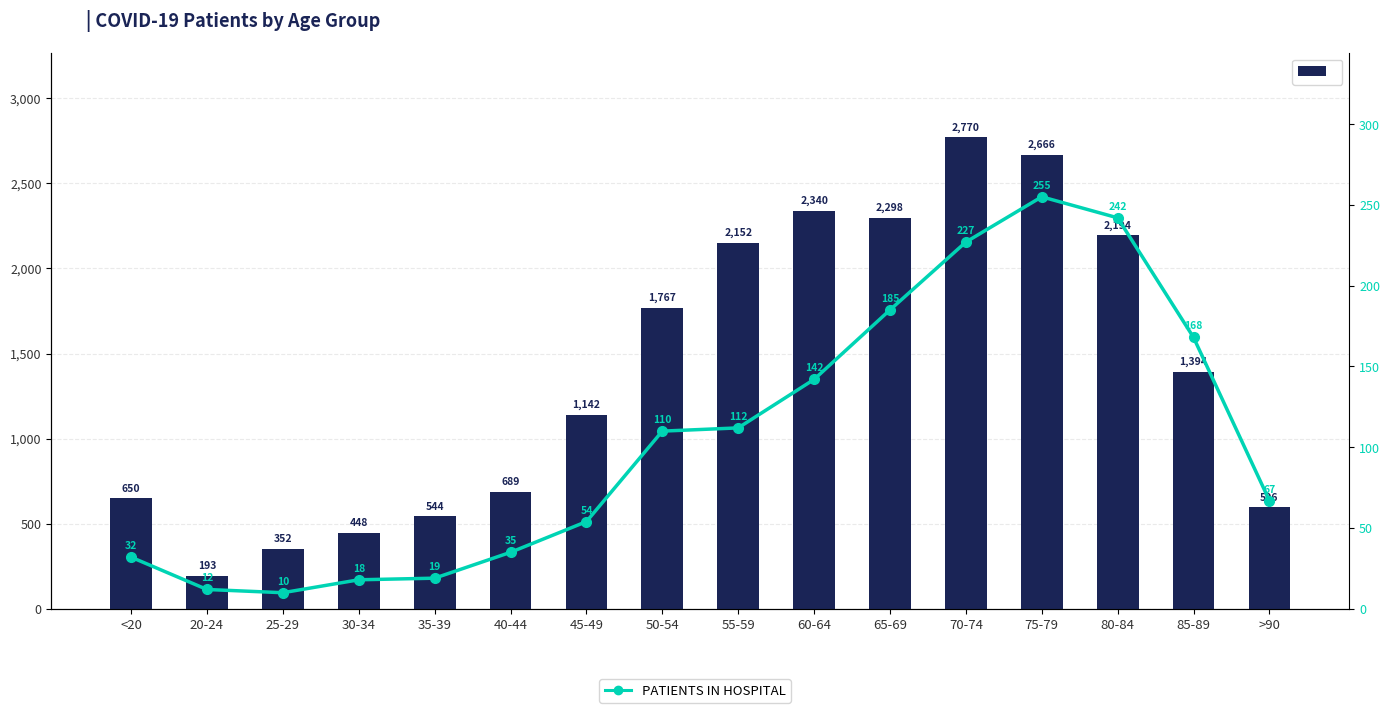

Reading left to right, extract all data points from this chart.

patients_recovered: <20=650	20-24=193	25-29=352	30-34=448	35-39=544	40-44=689	45-49=1142	50-54=1767	55-59=2152	60-64=2340	65-69=2298	70-74=2770	75-79=2666	80-84=2194	85-89=1394	>90=596
patients_in_hospital: <20=32	20-24=12	25-29=10	30-34=18	35-39=19	40-44=35	45-49=54	50-54=110	55-59=112	60-64=142	65-69=185	70-74=227	75-79=255	80-84=242	85-89=168	>90=67